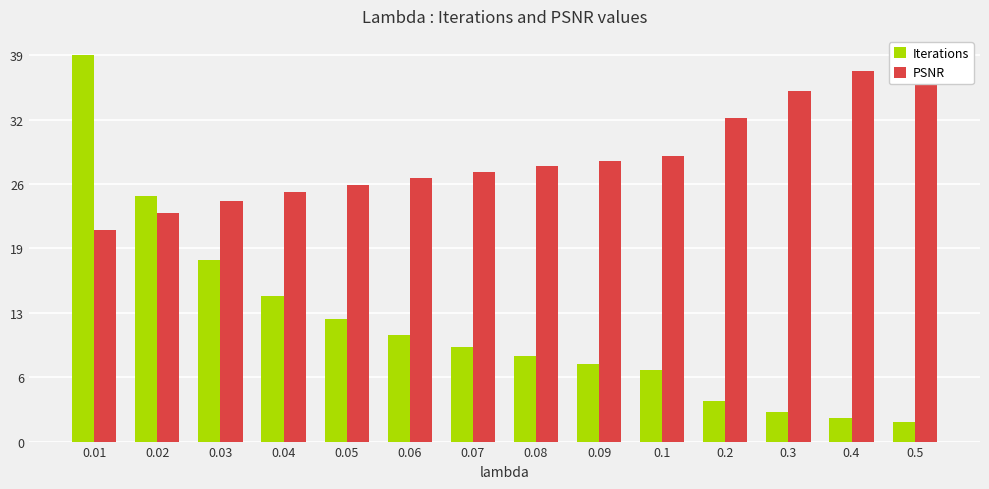

Reading left to right, what are all the values shown in this chart?

Iterations: 38.8	24.6	18.3	14.6	12.4	10.7	9.5	8.6	7.8	7.2	4.1	2.9	2.3	1.9
PSNR: 21.3	23.0	24.2	25.1	25.8	26.5	27.1	27.7	28.2	28.7	32.6	35.2	37.2	38.8